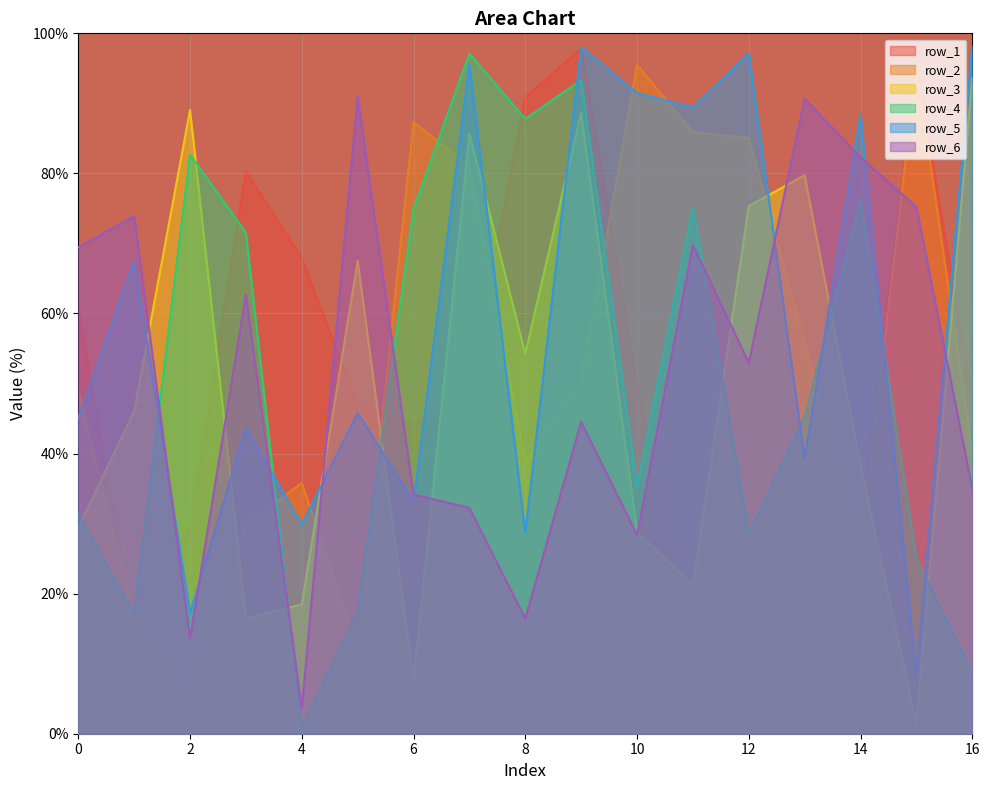

What is the sum of the row_6 values at 0 and 14?

151.8